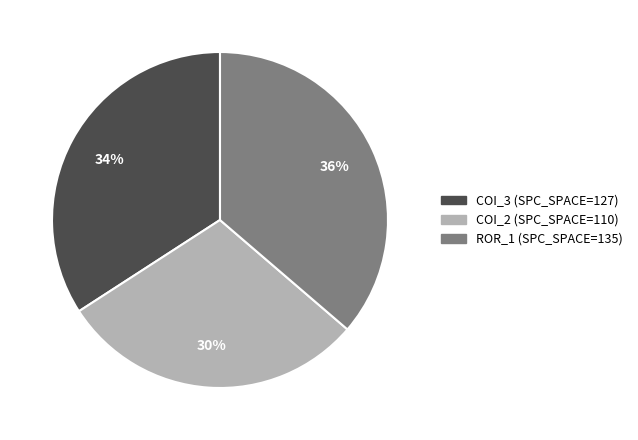

How many slices are in this pie chart?

3